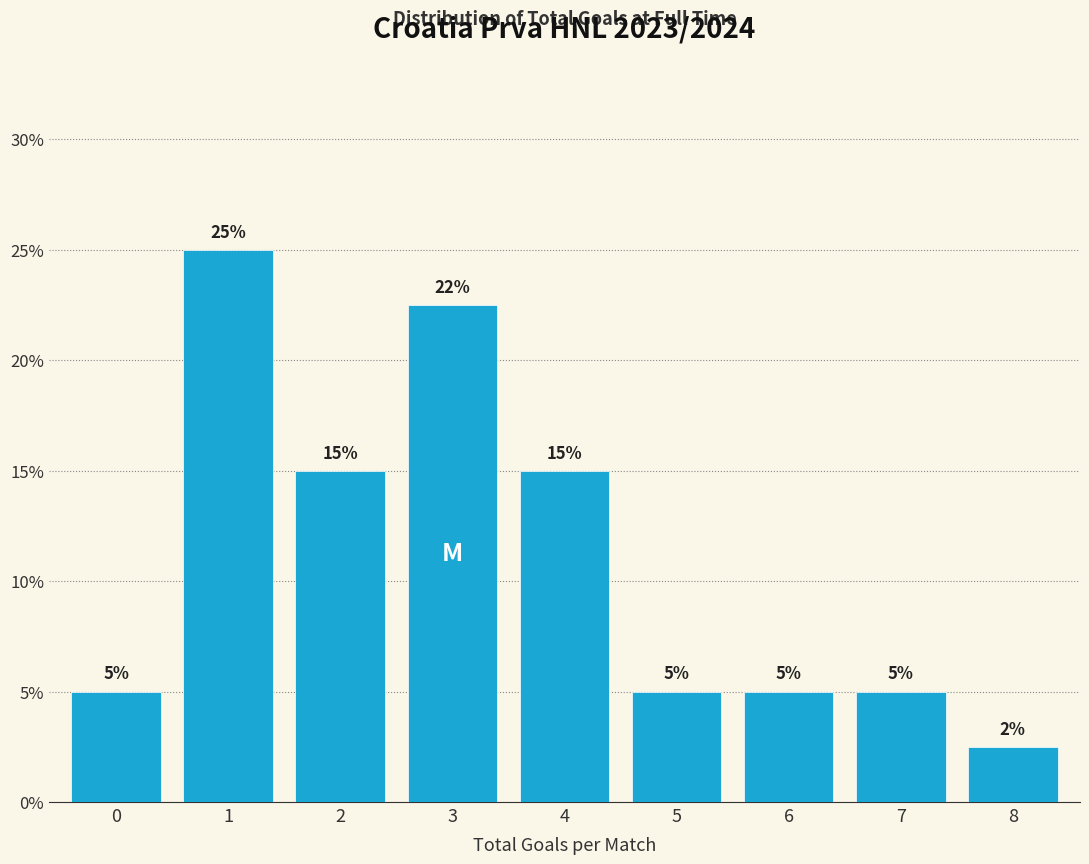

What is the smallest value displayed?

2.5